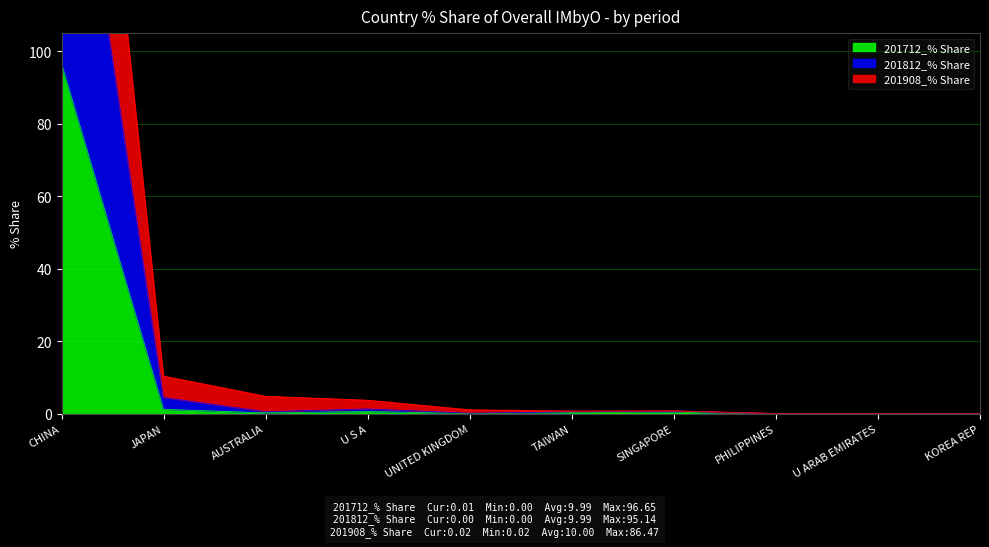

True or false: 201908_% Share has more than 0 points higher than both neighbors.

True